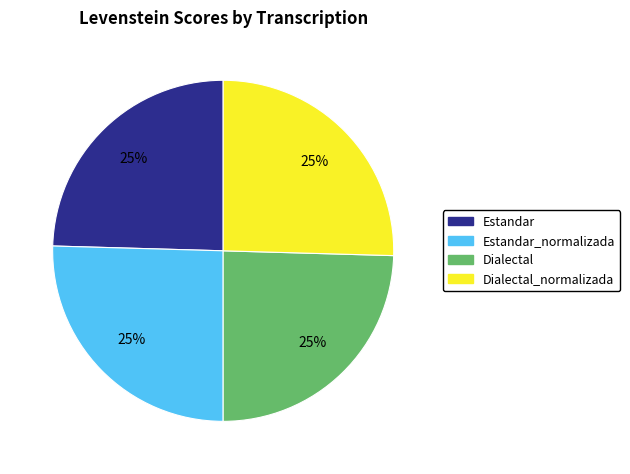

What percentage is the Dialectal_normalizada slice, to the nearest percent?

25%